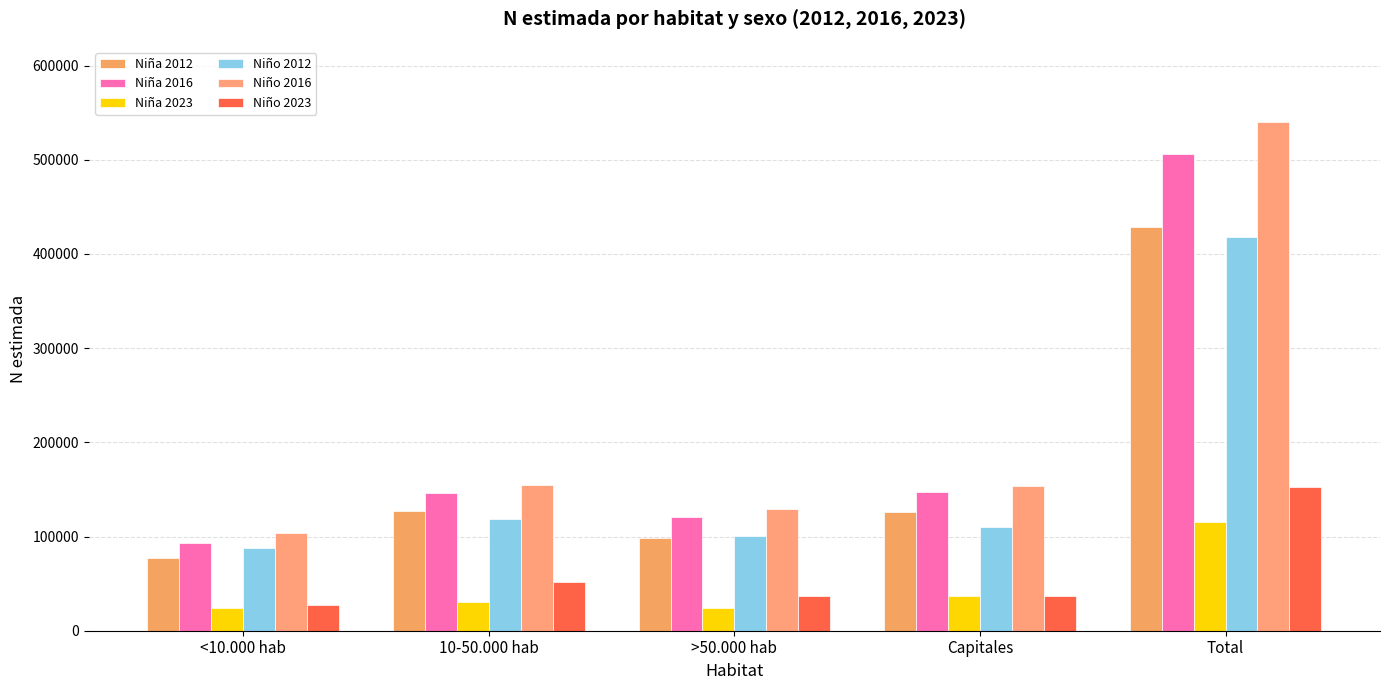

At which label does Niño 2023 first exceed 36951?

10-50.000 hab